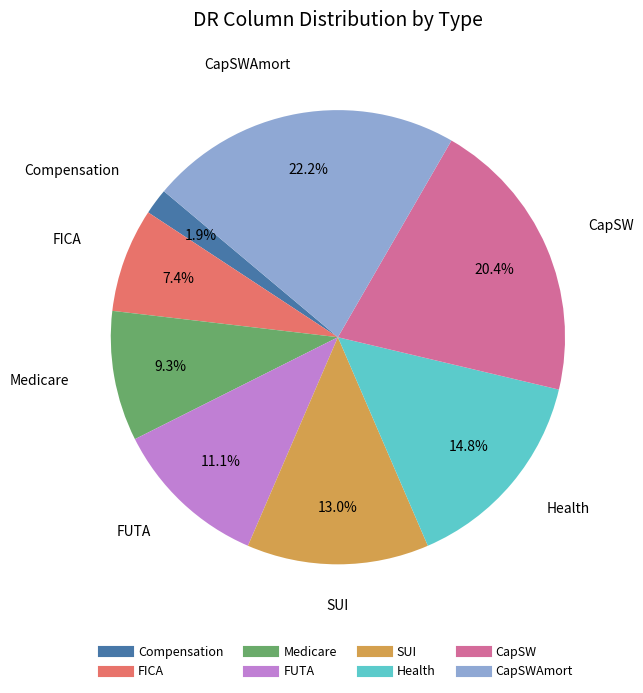

Does any single category account for the majority?

No